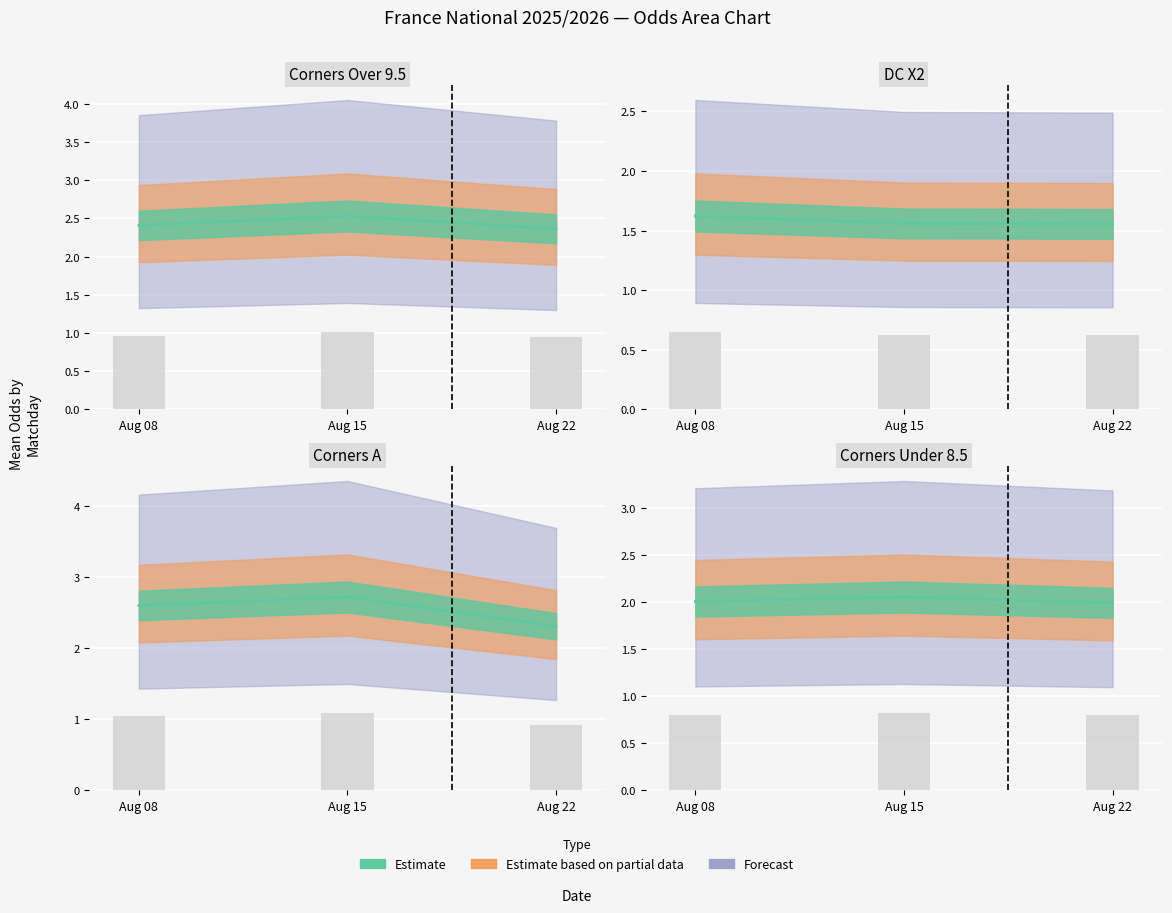

What is the sum of all Odd_DC_X2 values?

37.9